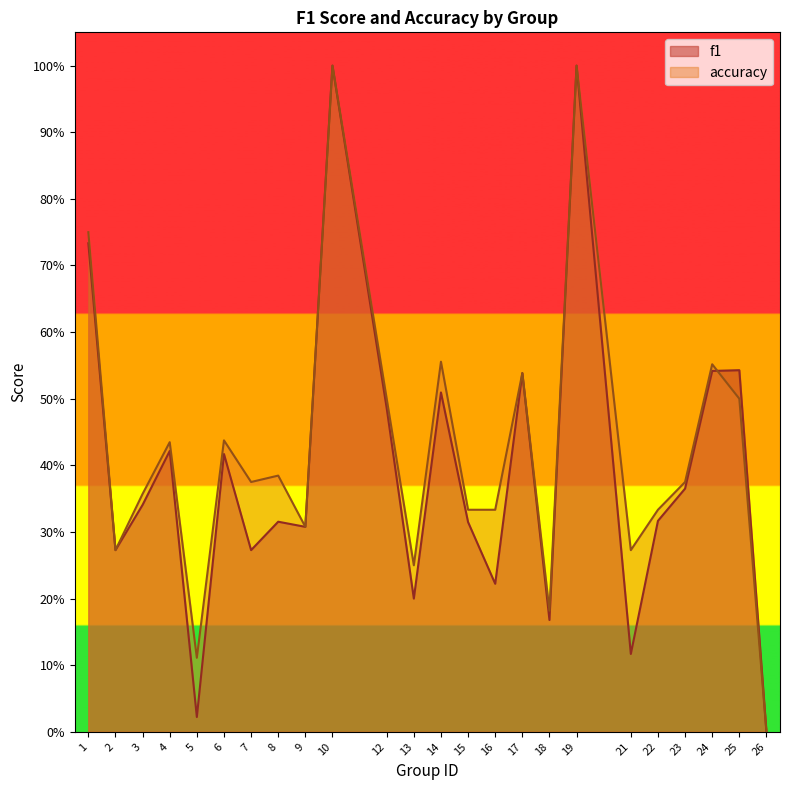

Is the value of accuracy at 10 greater than the value of f1 at 1?

Yes